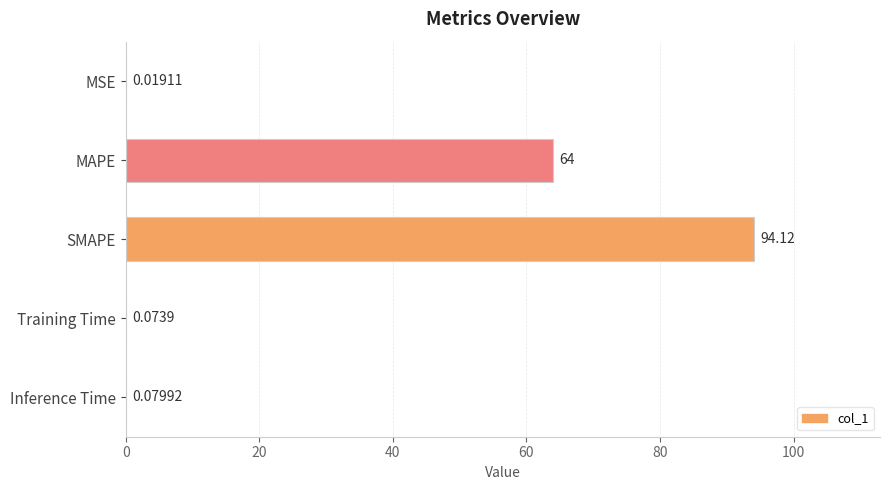

Are the bars grouped side by side (vs. stacked)?

No